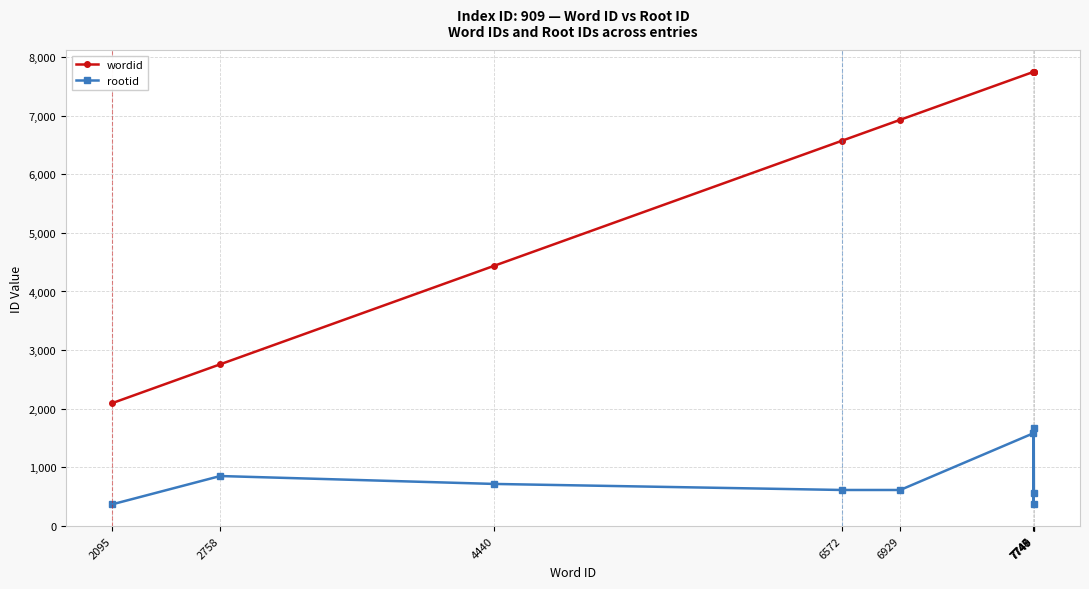

List the series in order of their peak value, highest first.

wordid, rootid